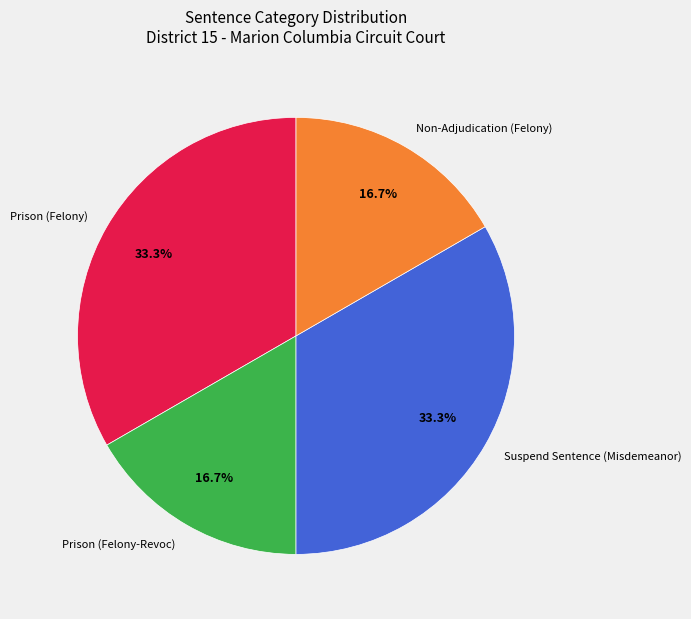

Between Suspend Sentence (Misdemeanor) and Prison (Felony-Revoc), which is larger?

Suspend Sentence (Misdemeanor)